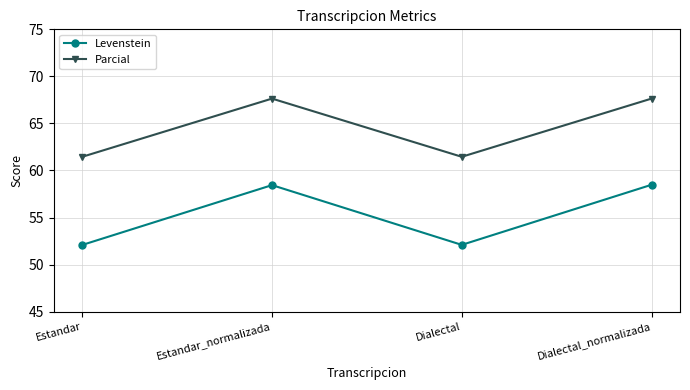

List the series in order of their overall mean, lowest first.

Levenstein, Parcial